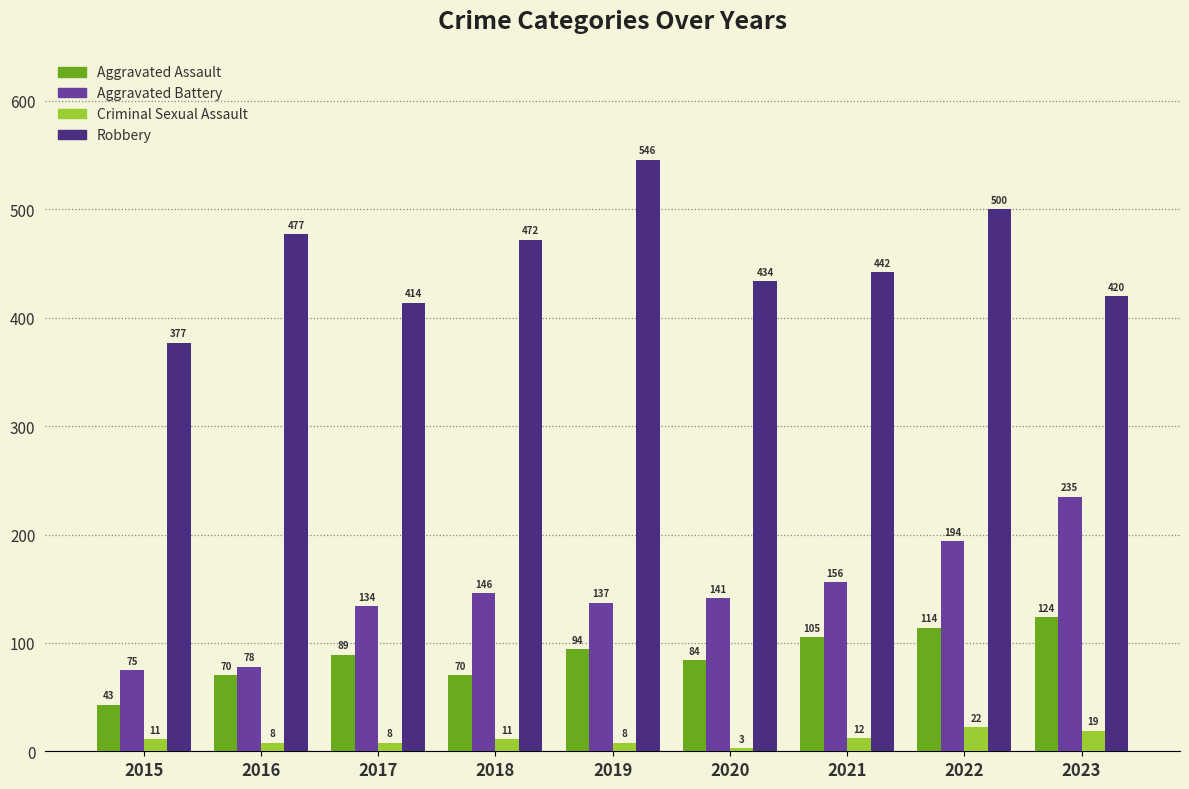

Rank the series at 2021 from highest to lowest value.

Robbery, Aggravated Battery, Aggravated Assault, Criminal Sexual Assault